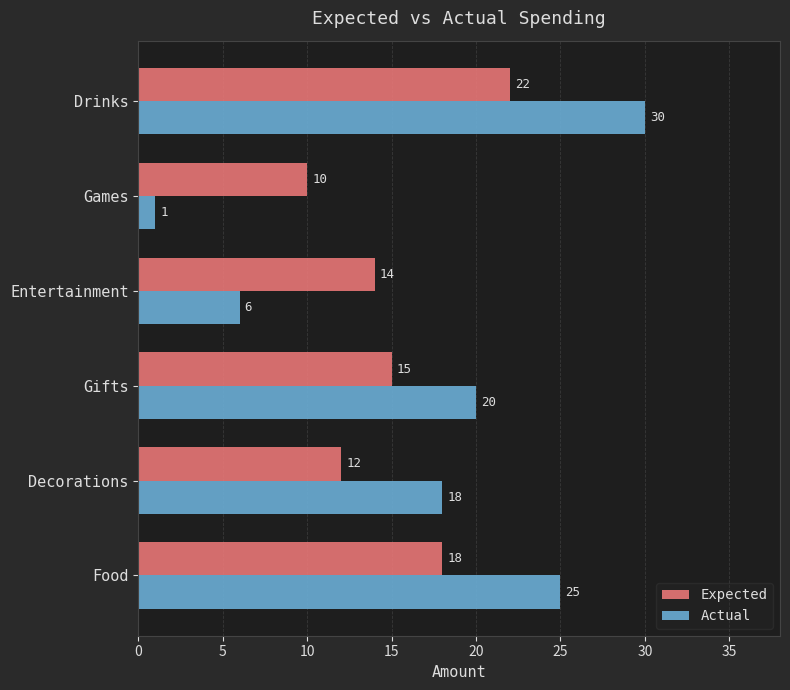

What is the total value across all series at Decorations?

30